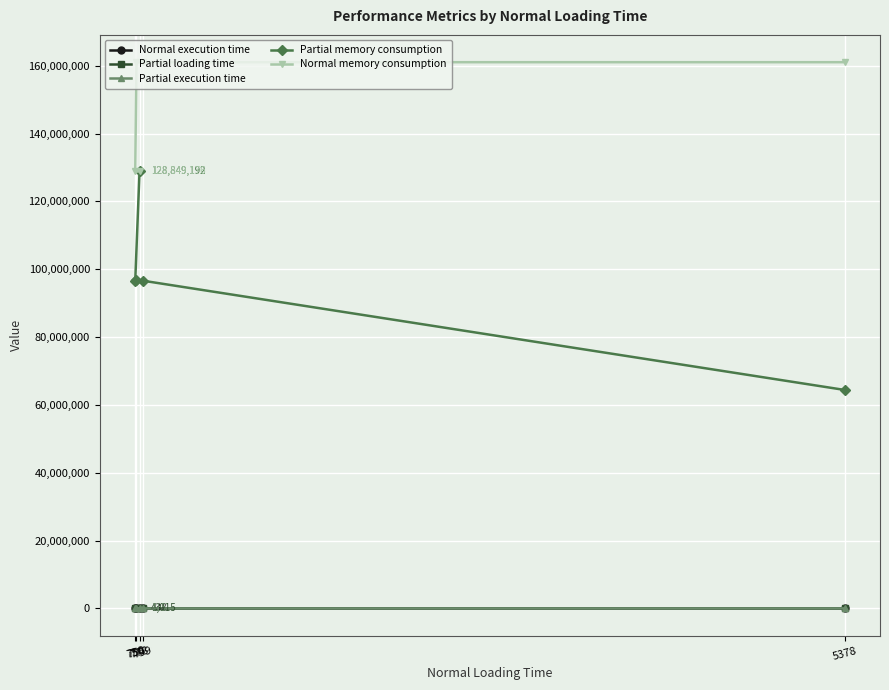

What are all the series names shown in the legend?

Normal execution time, Partial loading time, Partial execution time, Partial memory consumption, Normal memory consumption